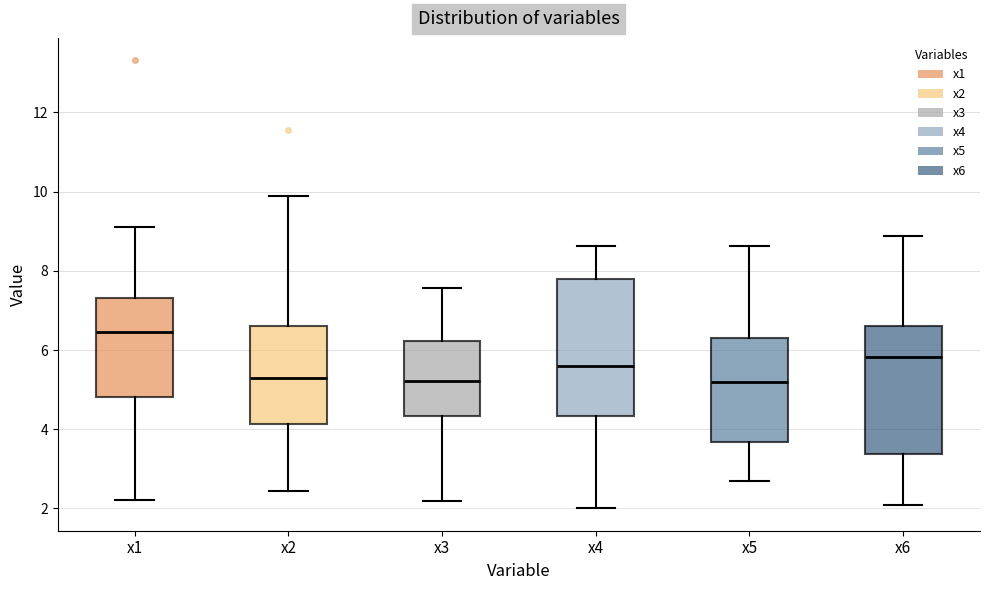

Reading left to right, read every box against the y-axis: the position of its median line, the range the box covers, and the ends of its whiskers. The values are not printed on the chart, so give them approximately, as read against the axis.

x1: median 6.4, box 4.8 to 7.4, whiskers 2.2 to 9.2
x2: median 5.2, box 4.2 to 6.6, whiskers 2.4 to 9.8
x3: median 5.2, box 4.4 to 6.2, whiskers 2.2 to 7.6
x4: median 5.6, box 4.4 to 7.8, whiskers 2.0 to 8.6
x5: median 5.2, box 3.6 to 6.4, whiskers 2.6 to 8.6
x6: median 5.8, box 3.4 to 6.6, whiskers 2.0 to 8.8